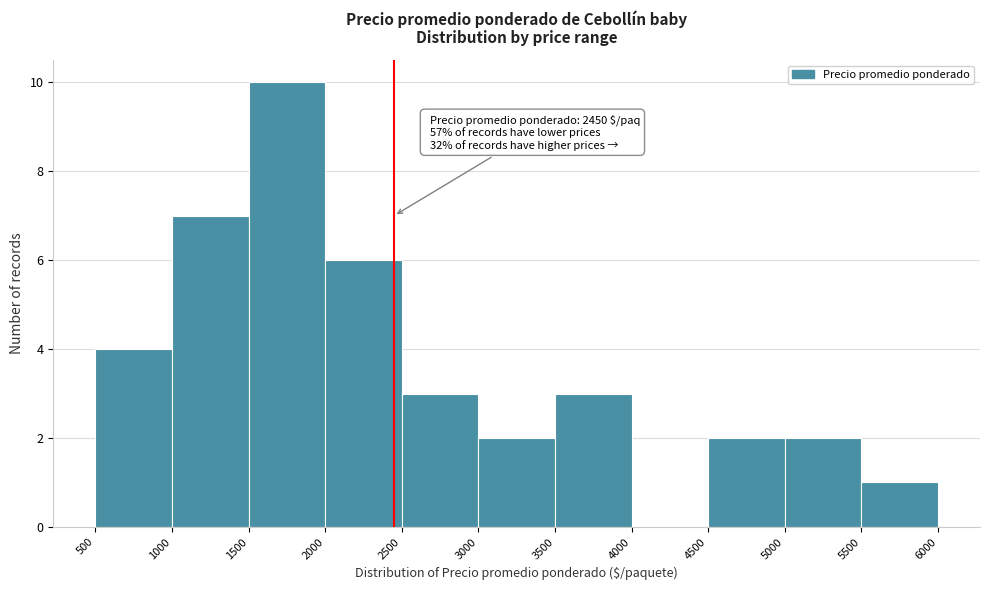

Over which range of the x-axis is the bar tallest?

1500 to 2000